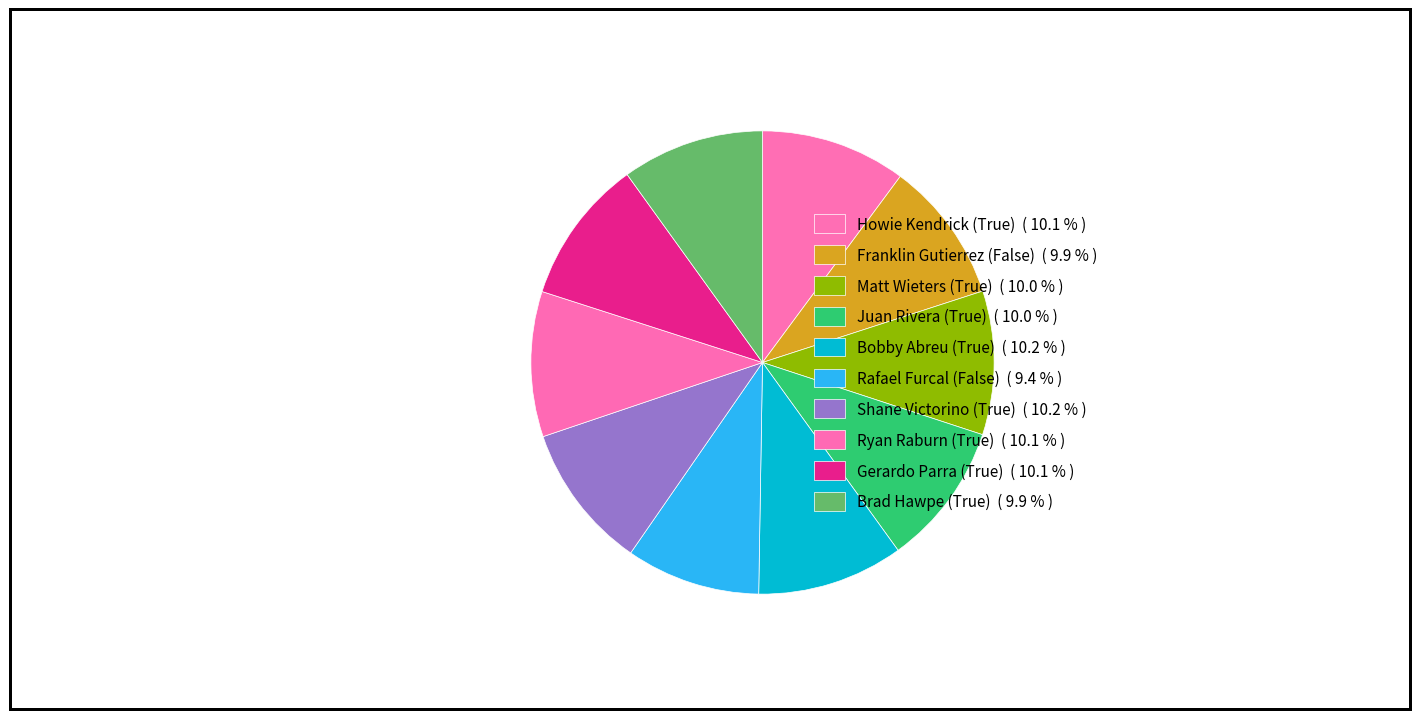

Count the number of slices in the pie.

10